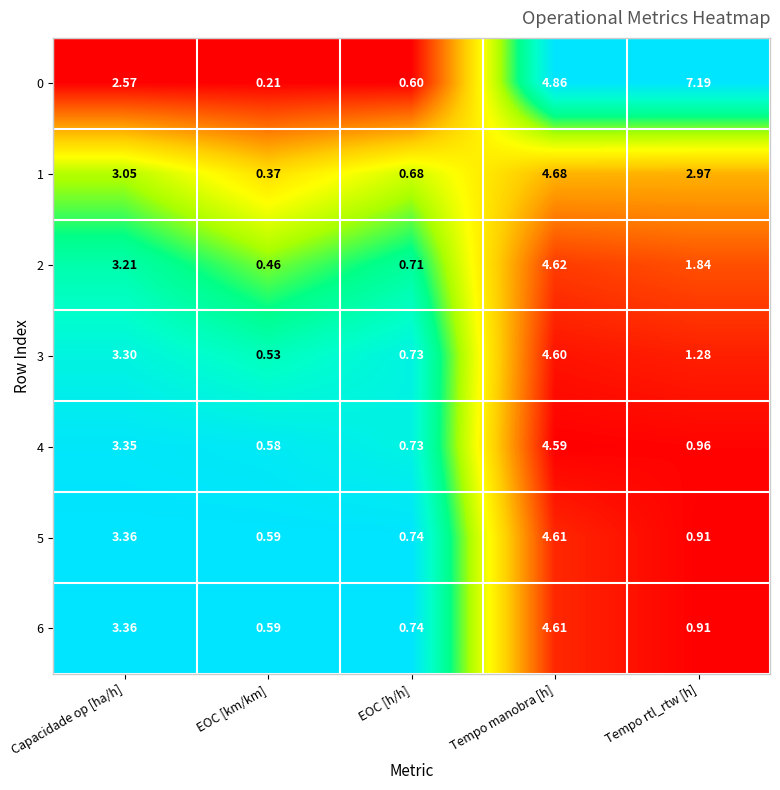

Which category has the lowest value in the 5 series?

EOC [km/km]